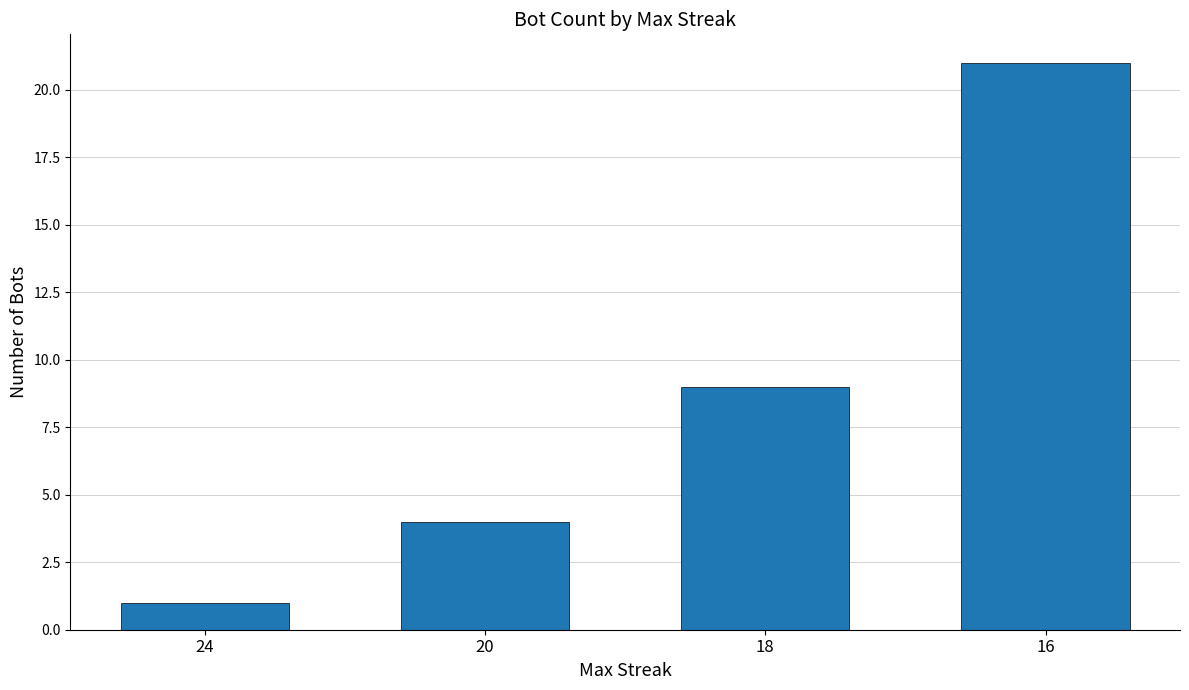

Reading right to left, extract all data points from this chart.

16=21	18=9	20=4	24=1